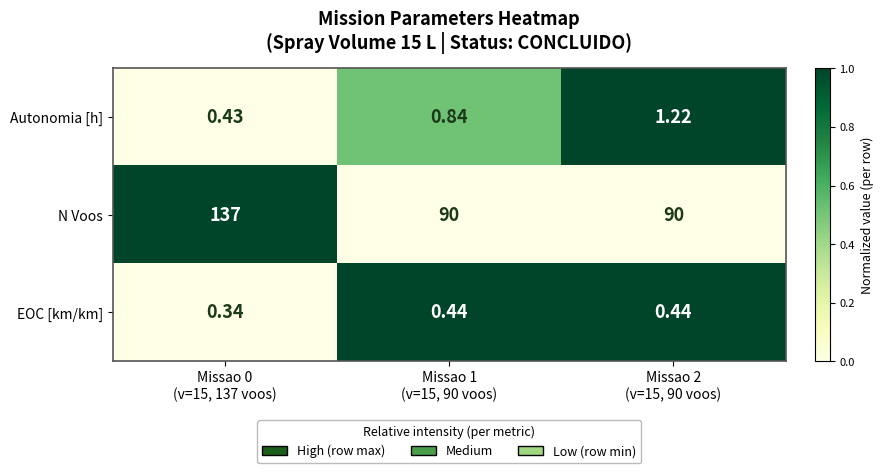

Rank the series by their maximum value, from lowest to highest.

EOC [km/km], Autonomia [h], N Voos